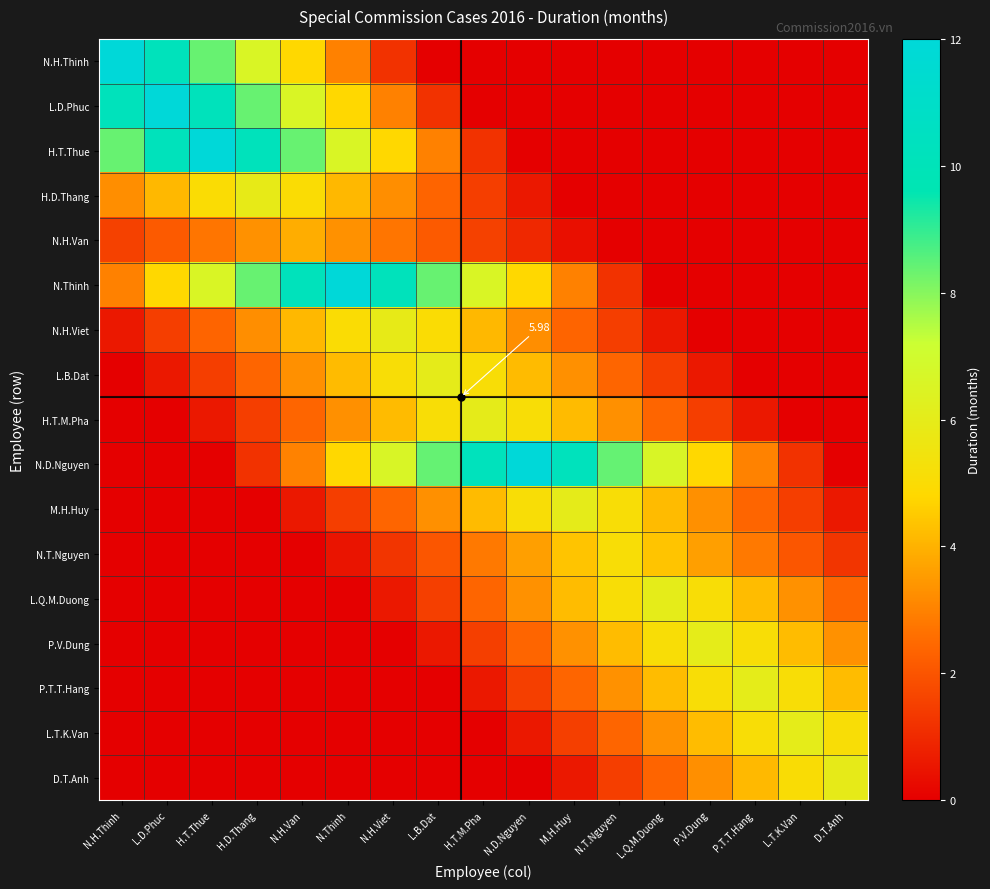

At which category is the sum across all series the highest?

N.Thinh